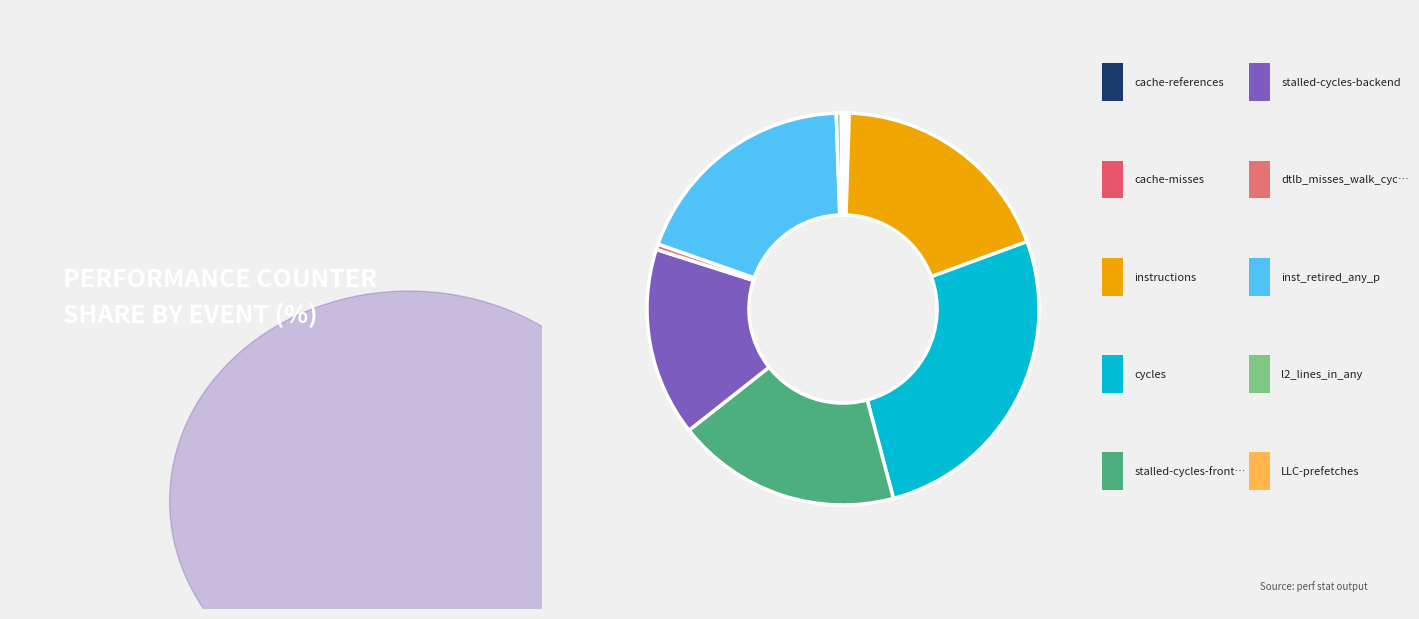

What is the smallest slice in the pie chart?

LLC-prefetches